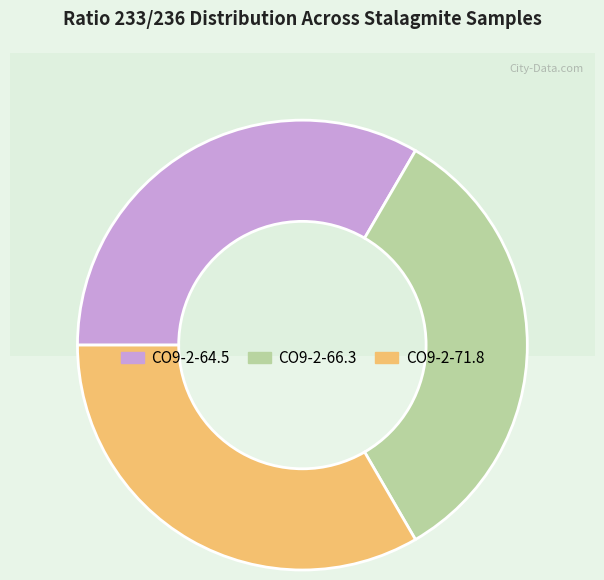

What is the smallest slice in the pie chart?

CO9-2-66.3